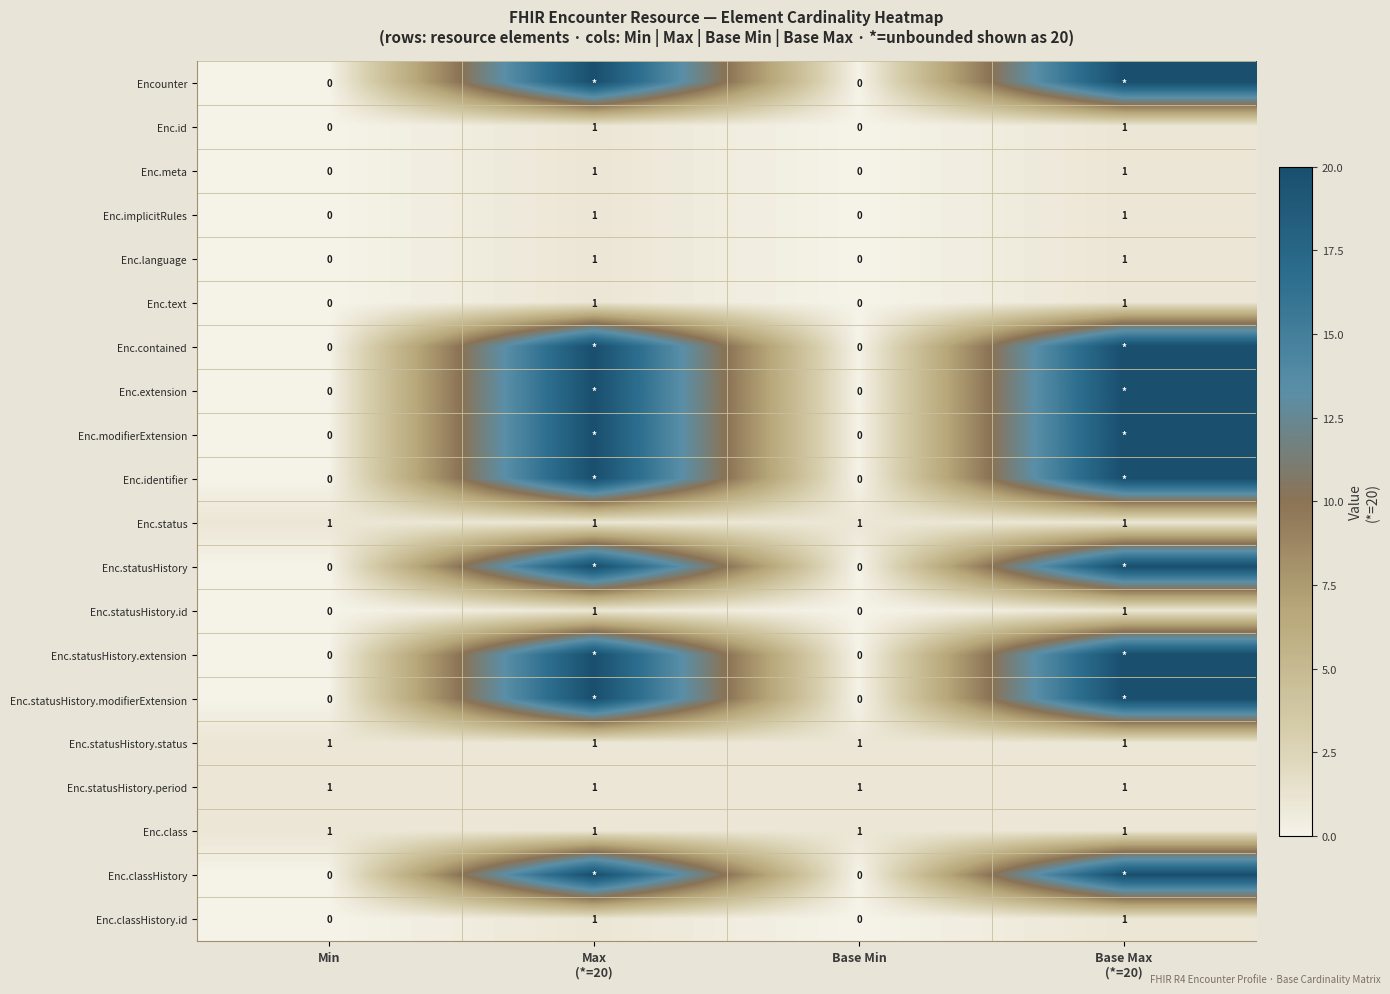

The Enc.text series shows 0 at Min. True or false?

True